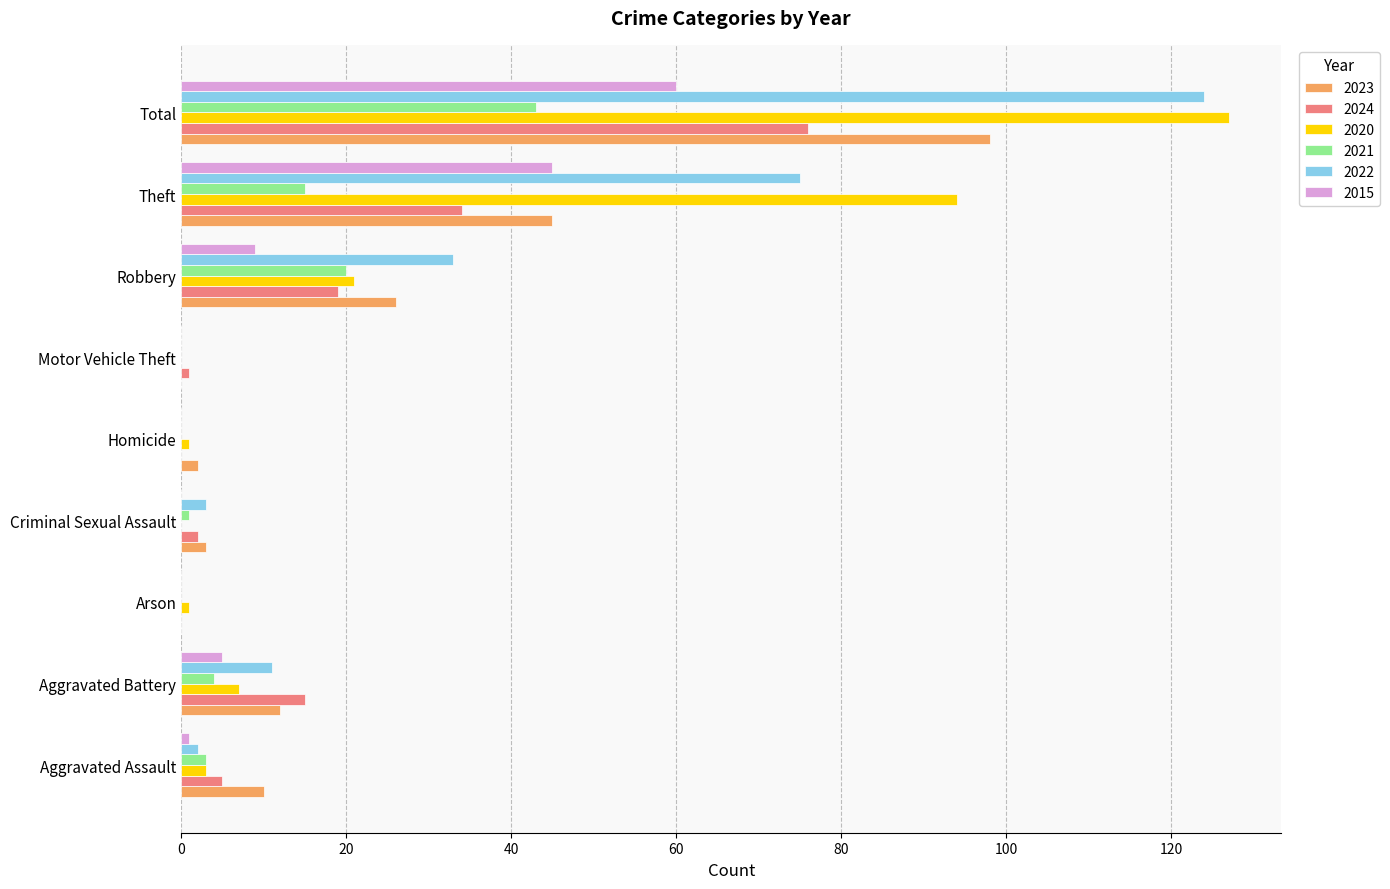

What is the sum of all 2024 values?

152